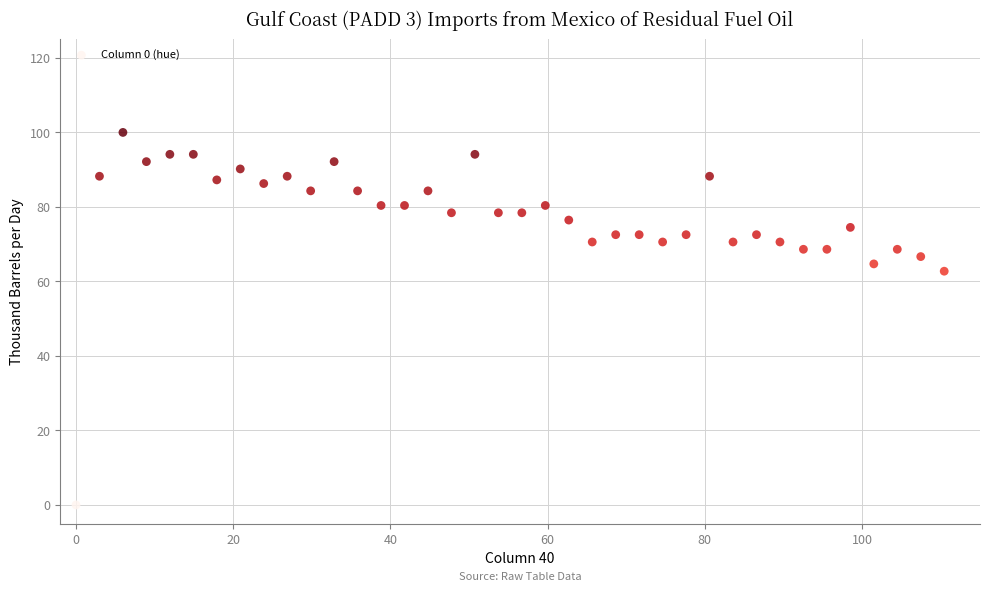

What is the range of X values (max minus min)?

110.4